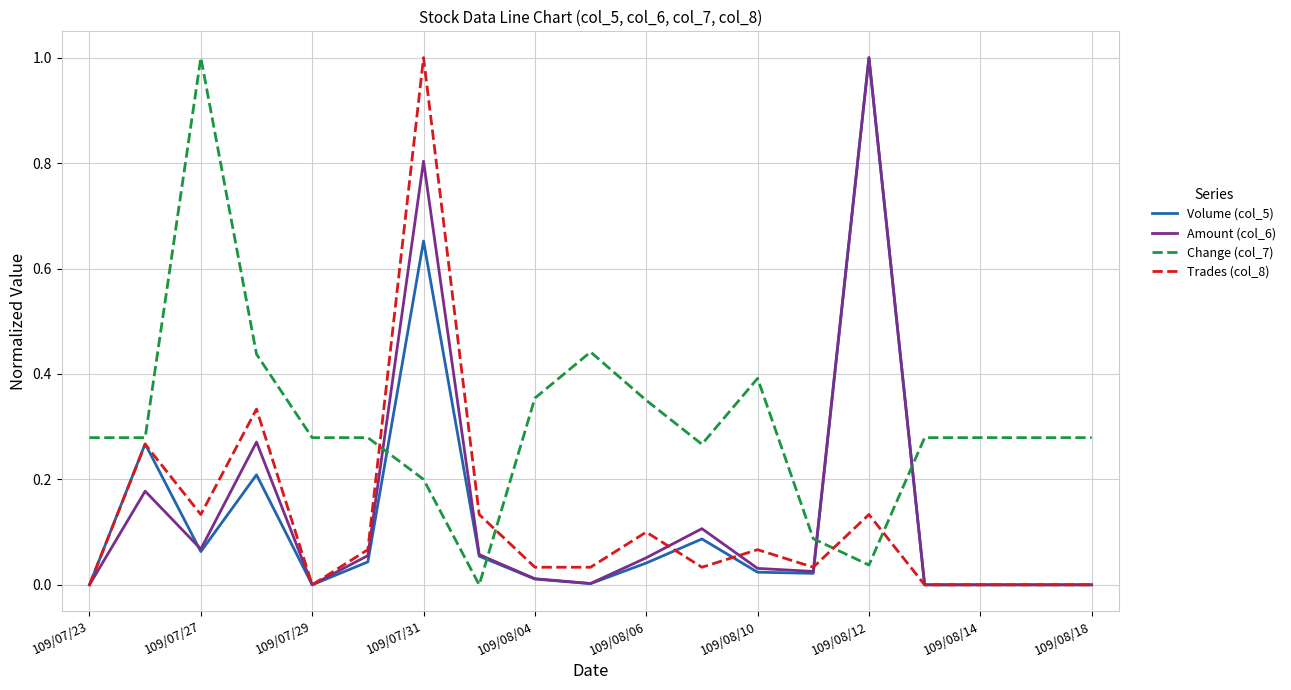

Which series has the largest total across all categories?

Change (col_7)